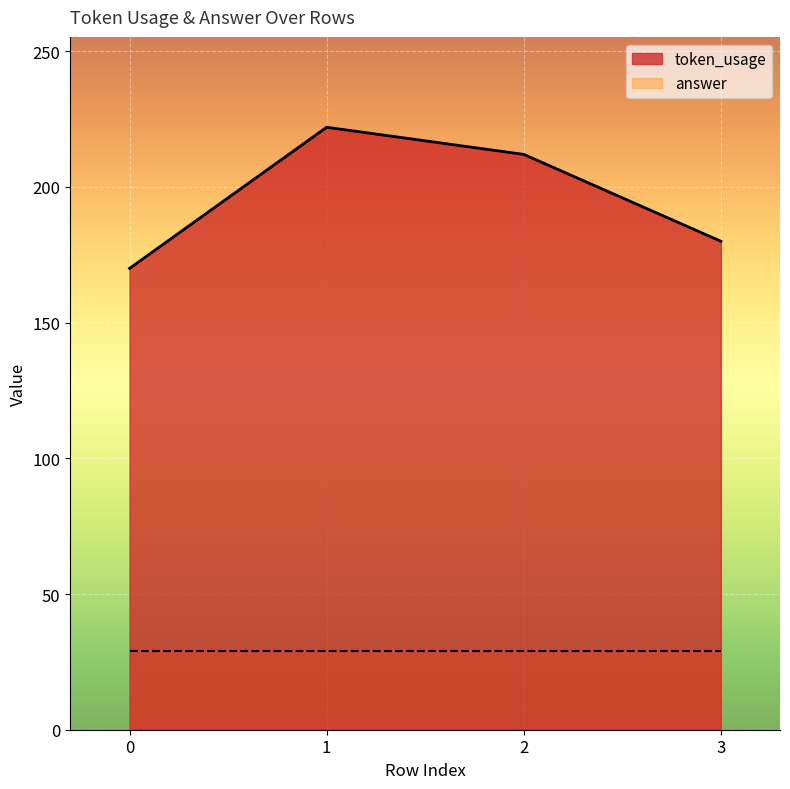

Reading right to left, transcribe all the data shown in this chart.

180	212	222	170